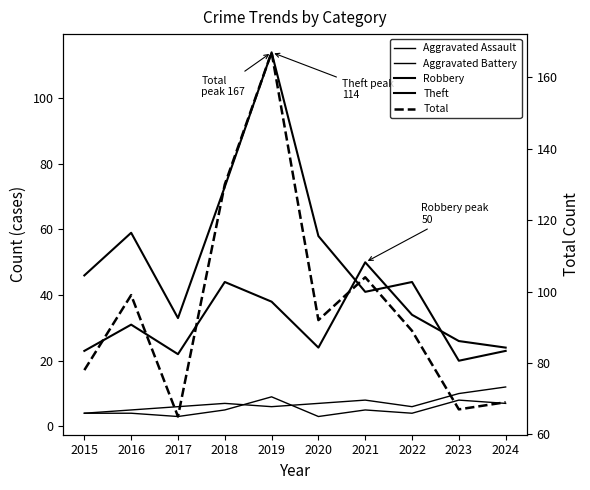

True or false: Aggravated Battery and Robbery cross at least once.

False